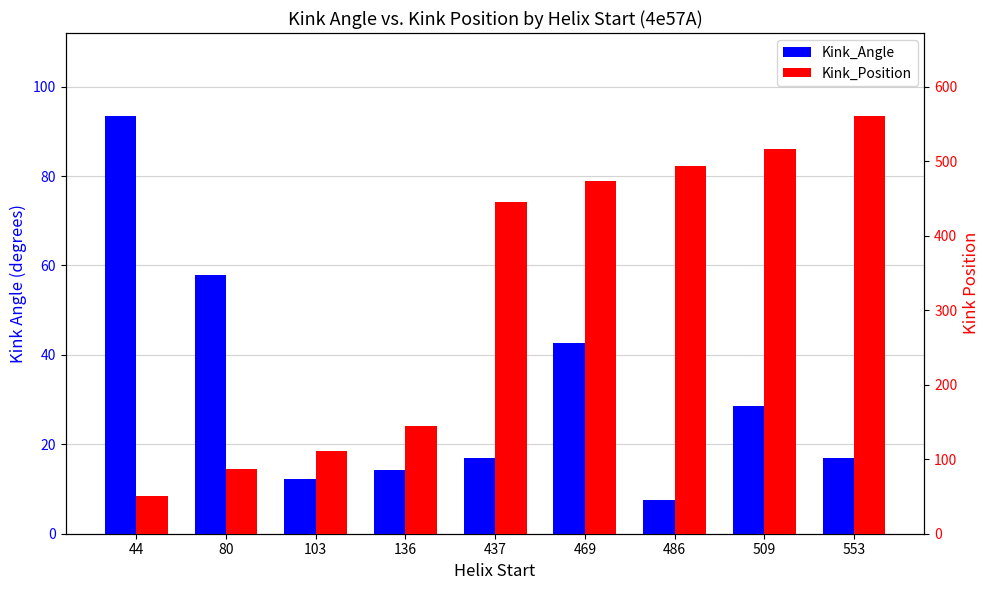

Rank the series by their average value, from highest to lowest.

Kink_Position, Kink_Angle